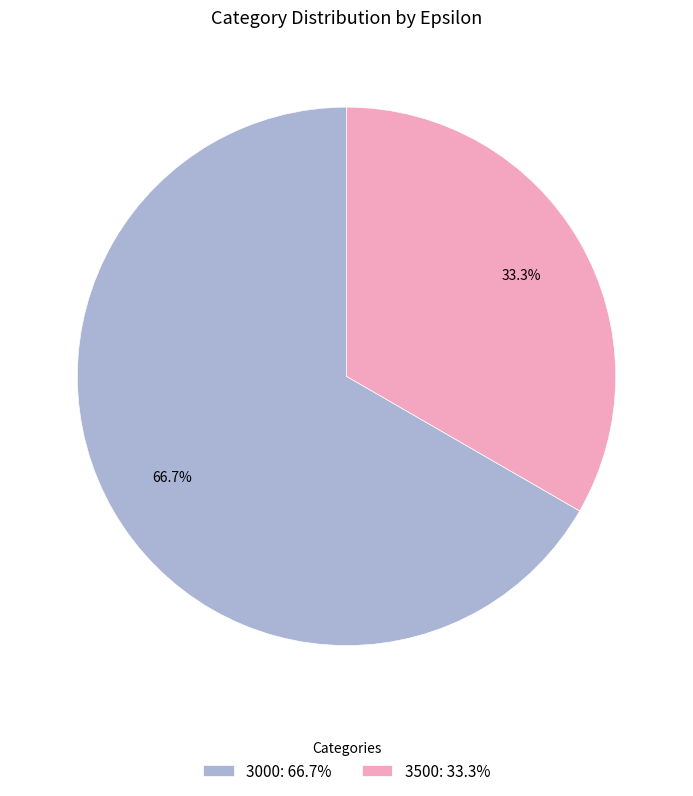

Which category has the biggest portion of the pie?

3000